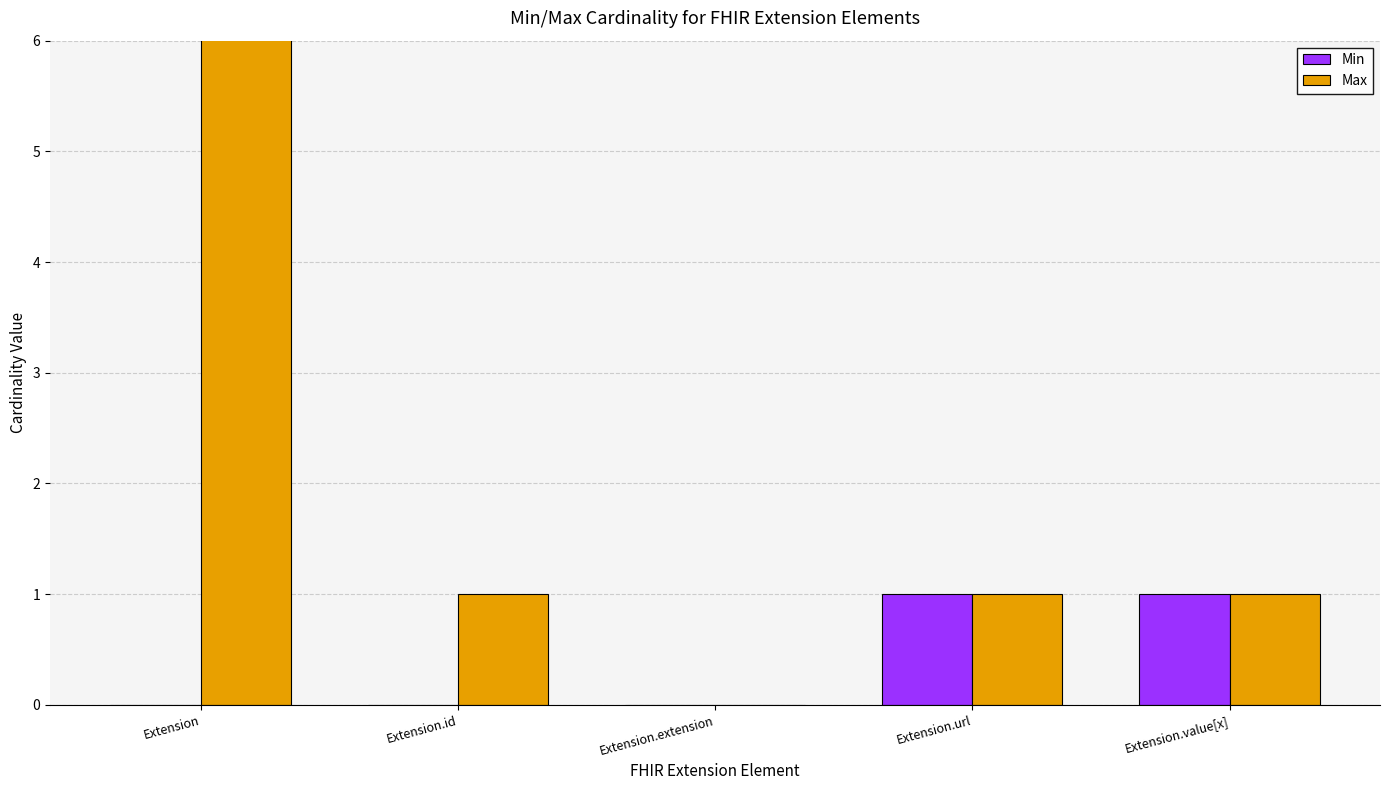

What is the value of the Max bar at the 2nd from the left?

1